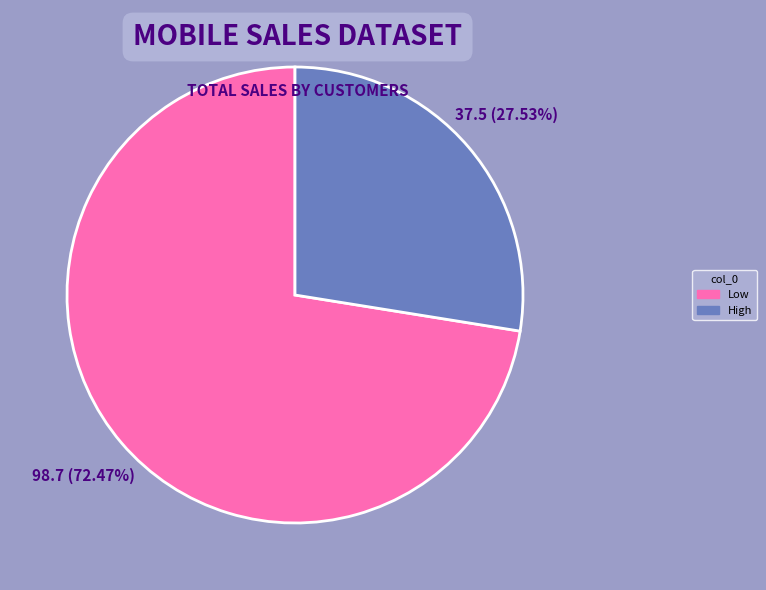

How many segments does this pie chart have?

2